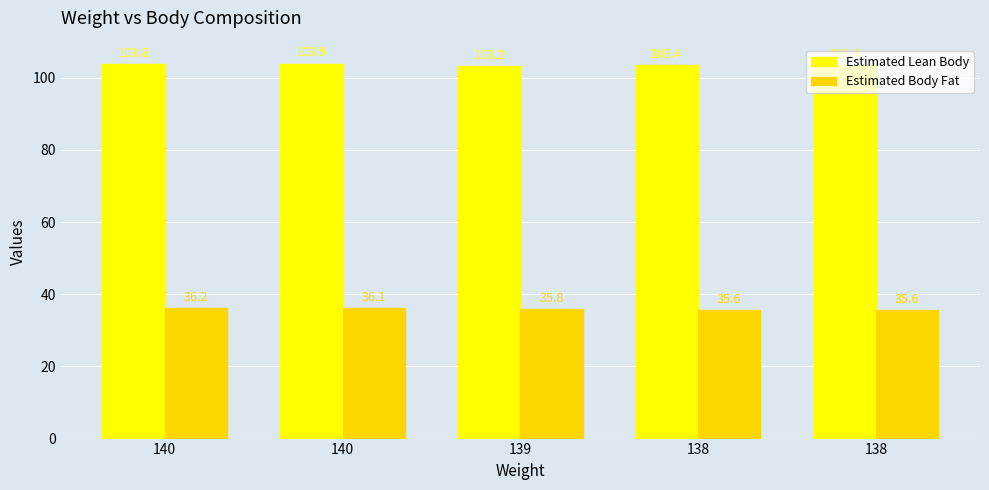

How many series are shown in this chart?

2